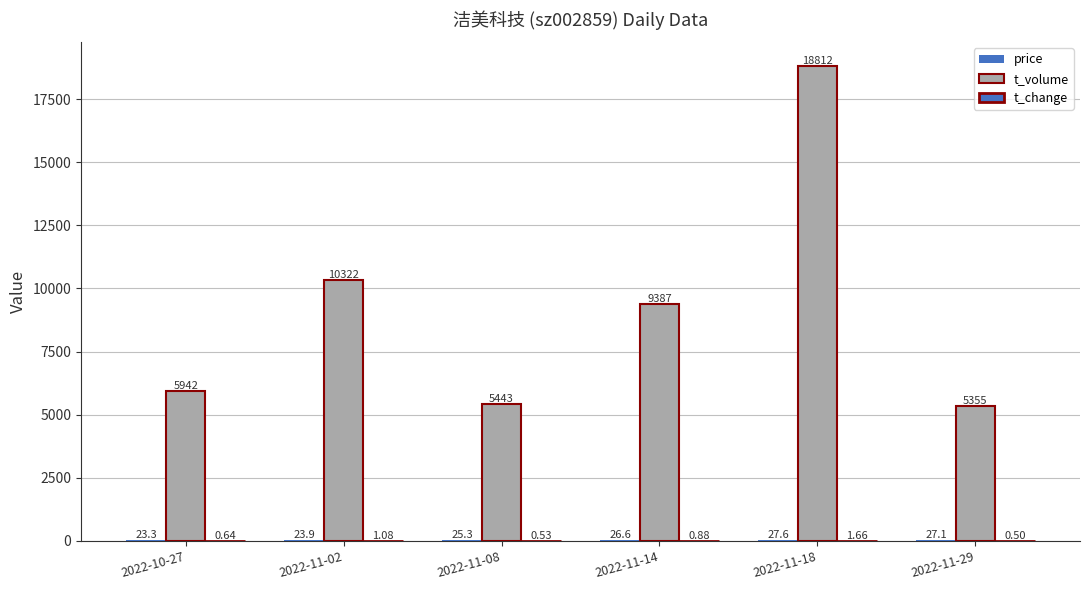

Count the number of categories in the chart.

6